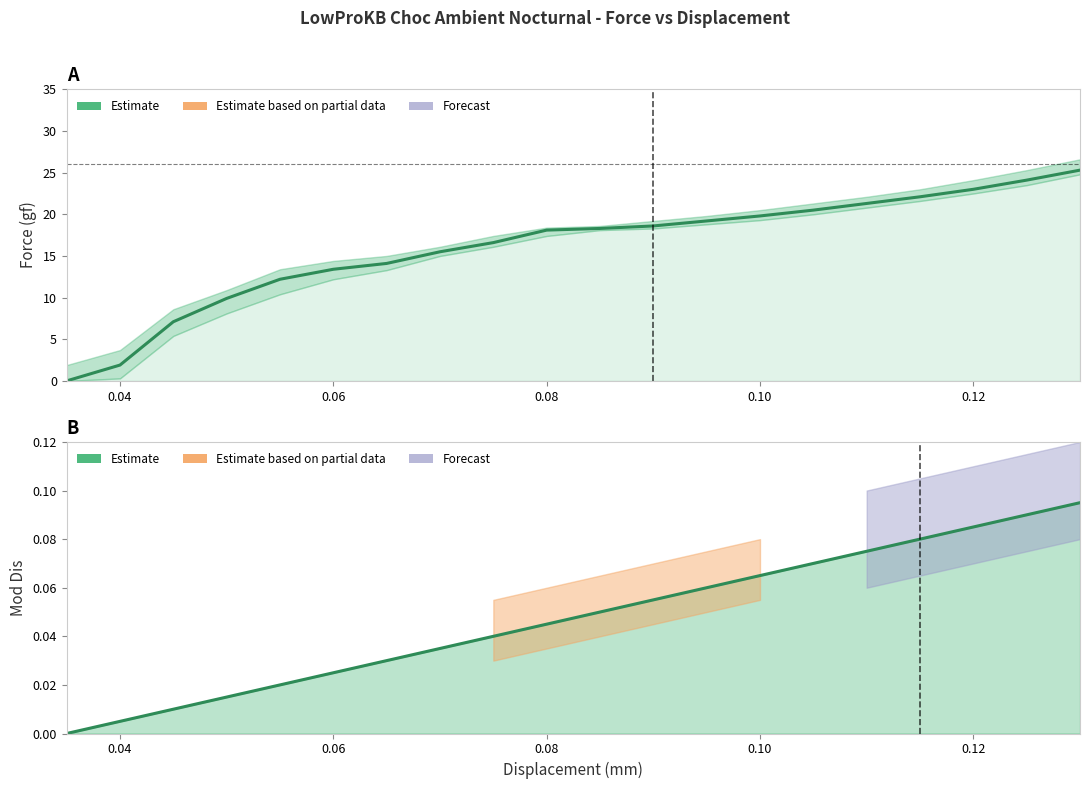

Which series has the widest spread of values?

Force (gf)